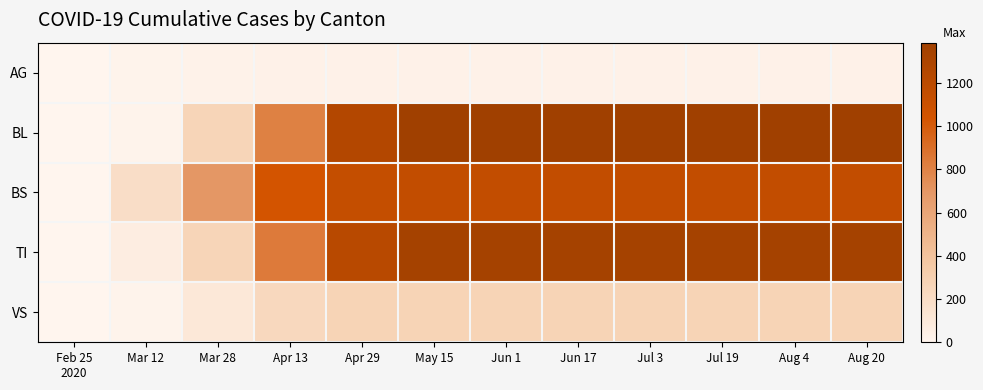

Reading right to left, list all the values displayed in this chart.

AG: Aug 20=31	Aug 4=31	Jul 19=31	Jul 3=31	Jun 17=31	Jun 1=31	May 15=31	Apr 29=31	Apr 13=31	Mar 28=24	Mar 12=11	Feb 25
2020=1
BL: Aug 20=1386	Aug 4=1386	Jul 19=1386	Jul 3=1386	Jun 17=1386	Jun 1=1386	May 15=1382	Apr 29=1256	Apr 13=810	Mar 28=262	Mar 12=13	Feb 25
2020=0
BS: Aug 20=1150	Aug 4=1150	Jul 19=1150	Jul 3=1150	Jun 17=1150	Jun 1=1150	May 15=1150	Apr 29=1135	Apr 13=1038	Mar 28=696	Mar 12=191	Feb 25
2020=4
TI: Aug 20=1344	Aug 4=1344	Jul 19=1344	Jul 3=1344	Jun 17=1344	Jun 1=1344	May 15=1344	Apr 29=1214	Apr 13=841	Mar 28=263	Mar 12=62	Feb 25
2020=0
VS: Aug 20=272	Aug 4=272	Jul 19=272	Jul 3=272	Jun 17=272	Jun 1=272	May 15=272	Apr 29=271	Apr 13=236	Mar 28=104	Mar 12=11	Feb 25
2020=0